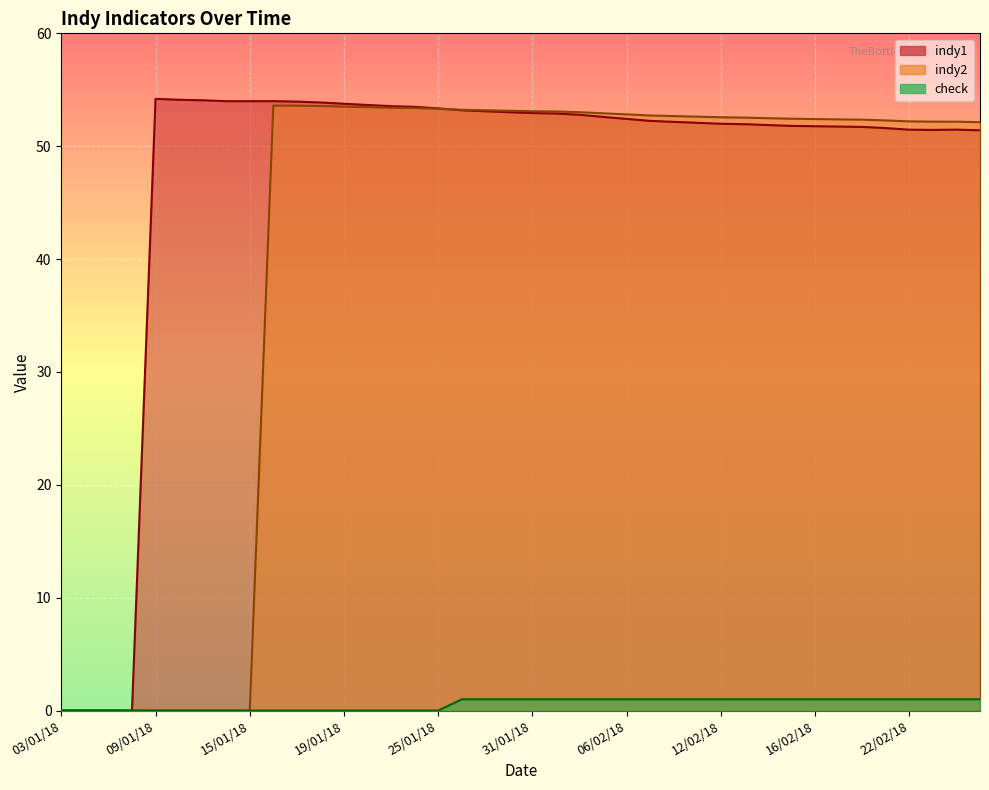

True or false: check and indy1 intersect in this chart.

False